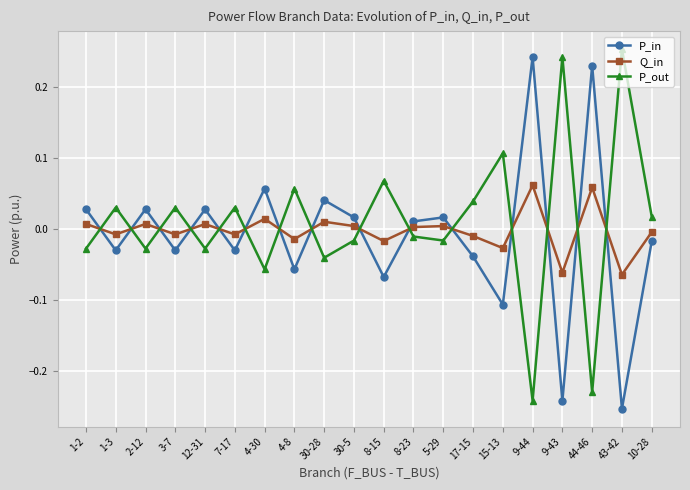

Which series ends up on top after the final intersection of Q_in and P_in?

Q_in